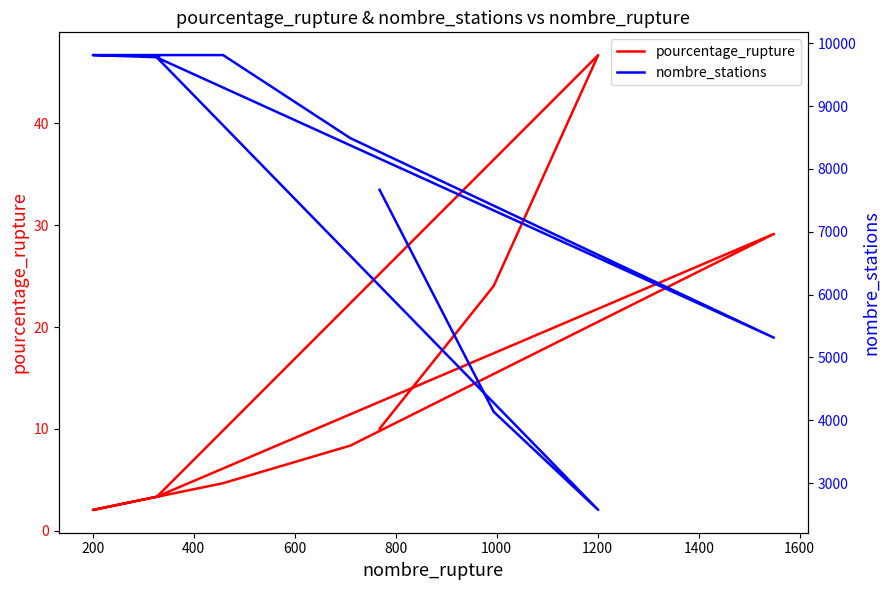

What is the average value of the nombre_stations series?

7482.6